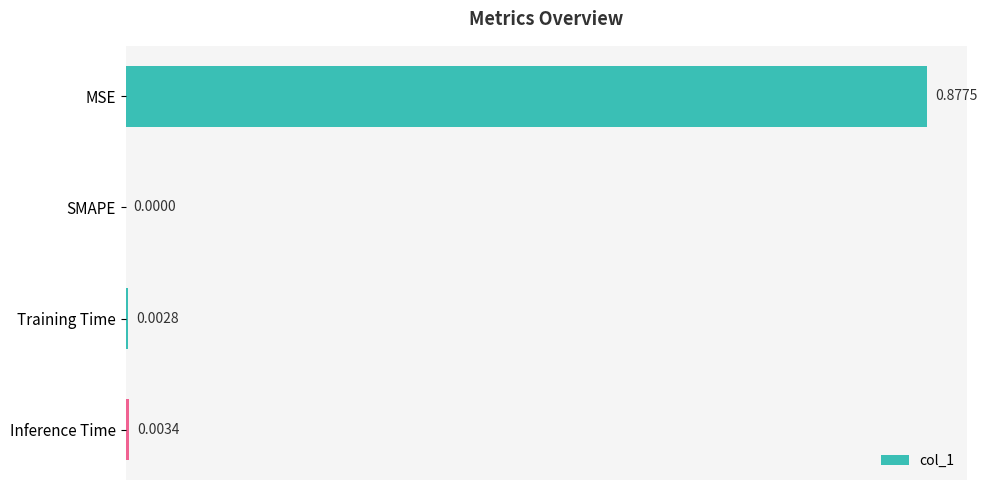

Are the bars horizontal?

Yes